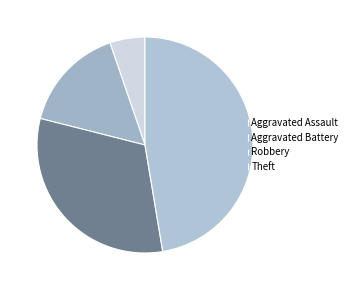

How many segments does this pie chart have?

4